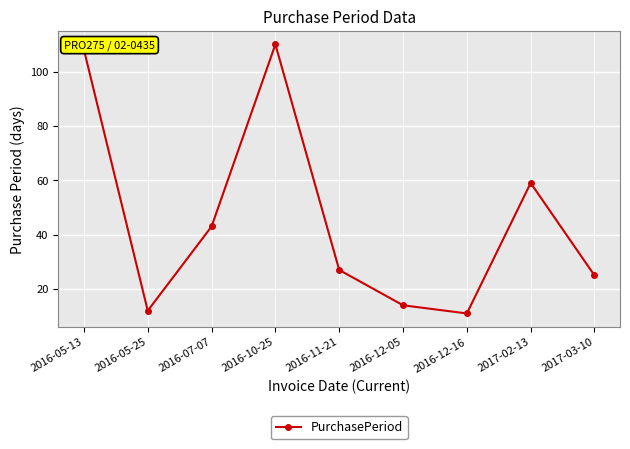

Reading right to left, what are all the values shown in this chart?

2017-03-10=25	2017-02-13=59	2016-12-16=11	2016-12-05=14	2016-11-21=27	2016-10-25=110	2016-07-07=43	2016-05-25=12	2016-05-13=108